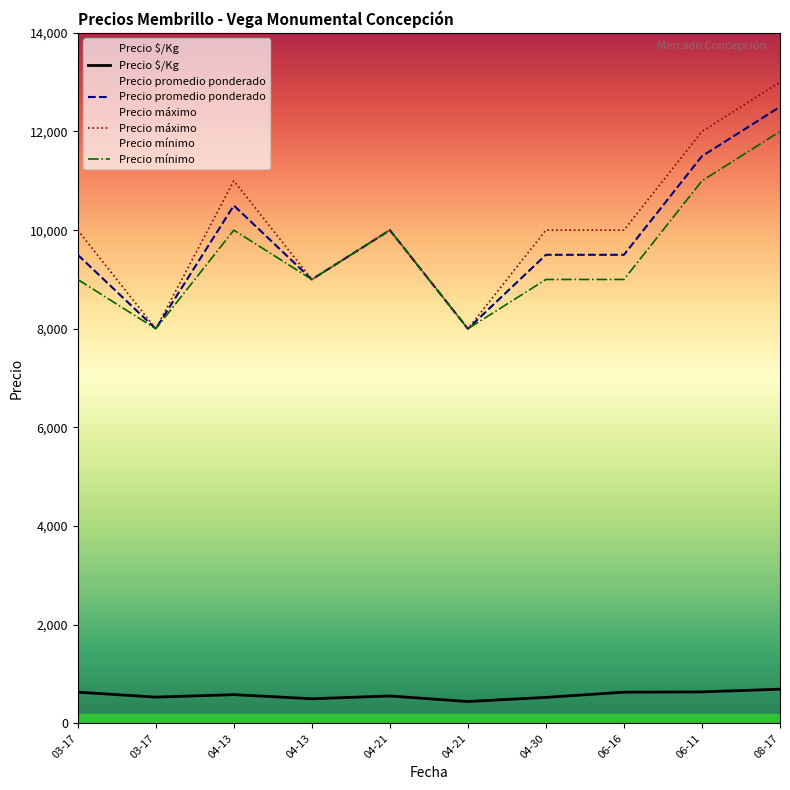

At which category is the sum across all series the highest?

08-17